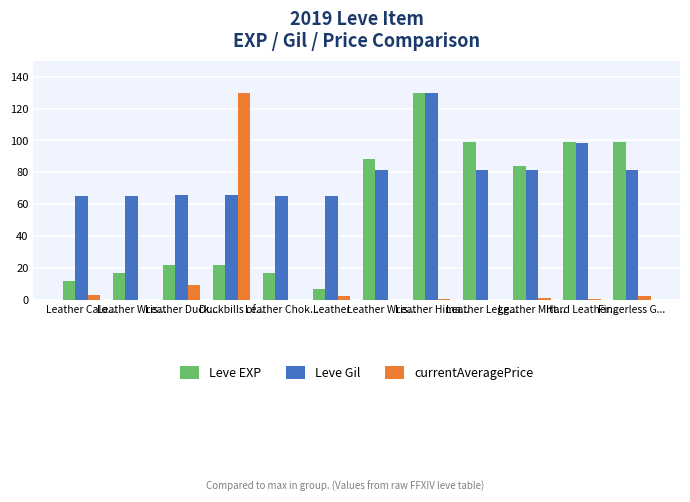

The value of Leve EXP at Hard Leather... is 32.6. True or false?

False